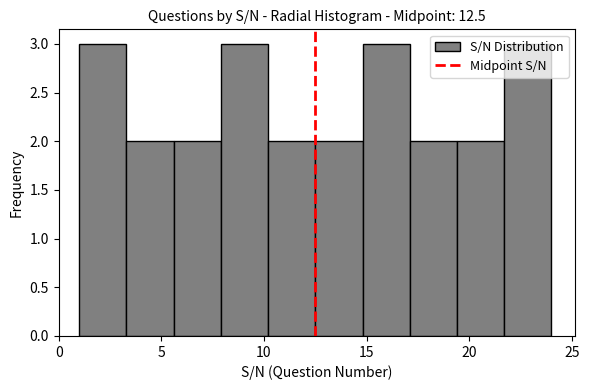

Reading left to right, list every bar in this chart as the range it spans on the x-axis followed by its height. Neither the bar edges nor the heights are printed on the chart, so give them approximately, as read against the axes.

1.0 to 3.3: 3
3.3 to 5.6: 2
5.6 to 7.9: 2
7.9 to 10.2: 3
10.2 to 12.5: 2
12.5 to 14.8: 2
14.8 to 17.1: 3
17.1 to 19.4: 2
19.4 to 21.7: 2
21.7 to 24.0: 3